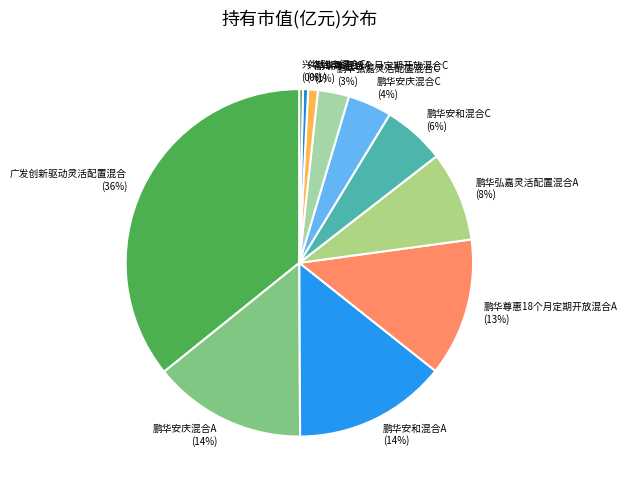

Do 鹏华安和混合A and 鹏华安庆混合A together represent more than half of the pie?

No